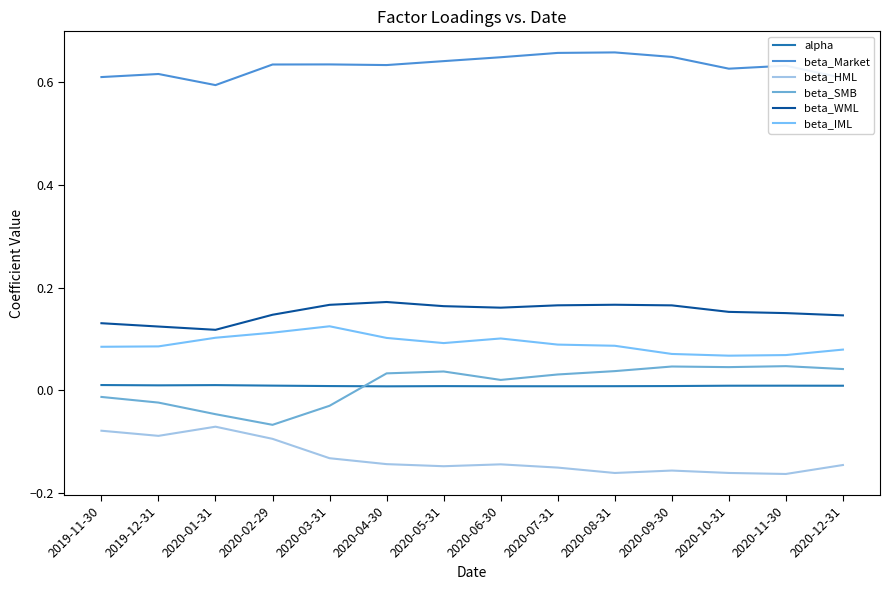

Which series has the largest total across all categories?

beta_Market